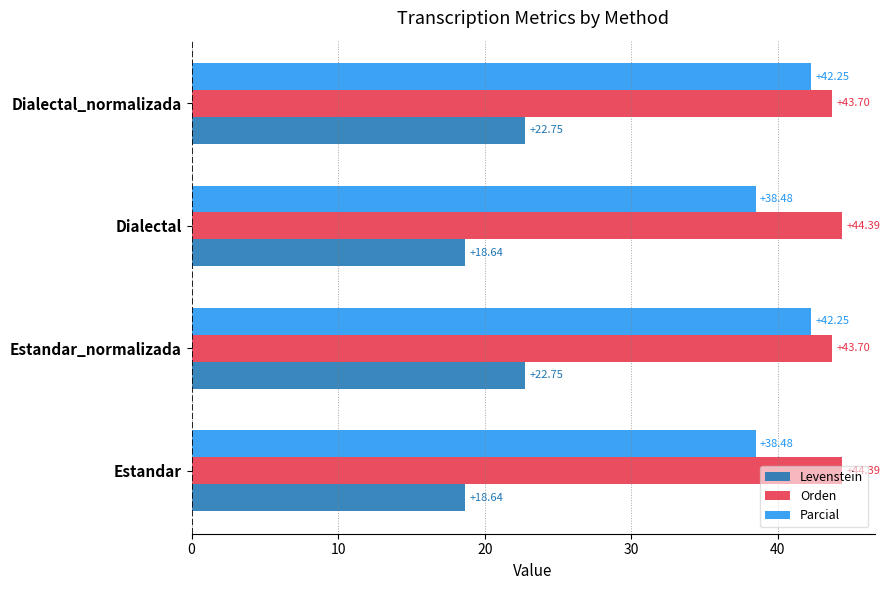

How many Levenstein values are between 18 and 22?

2